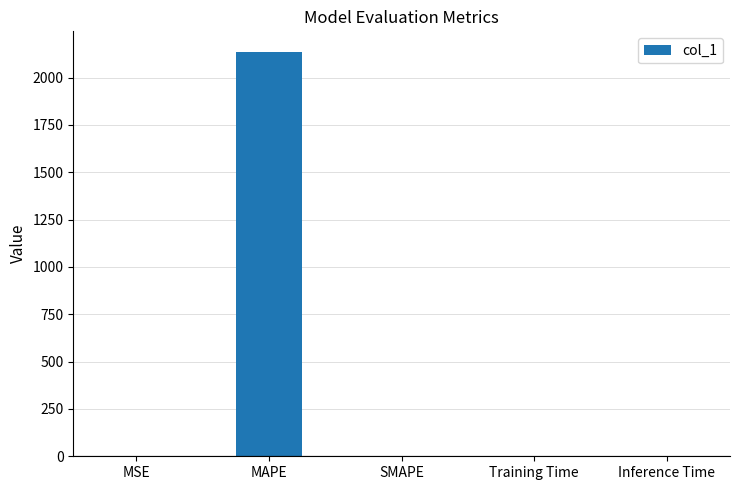

True or false: the data shows -696.7 at SMAPE.

False